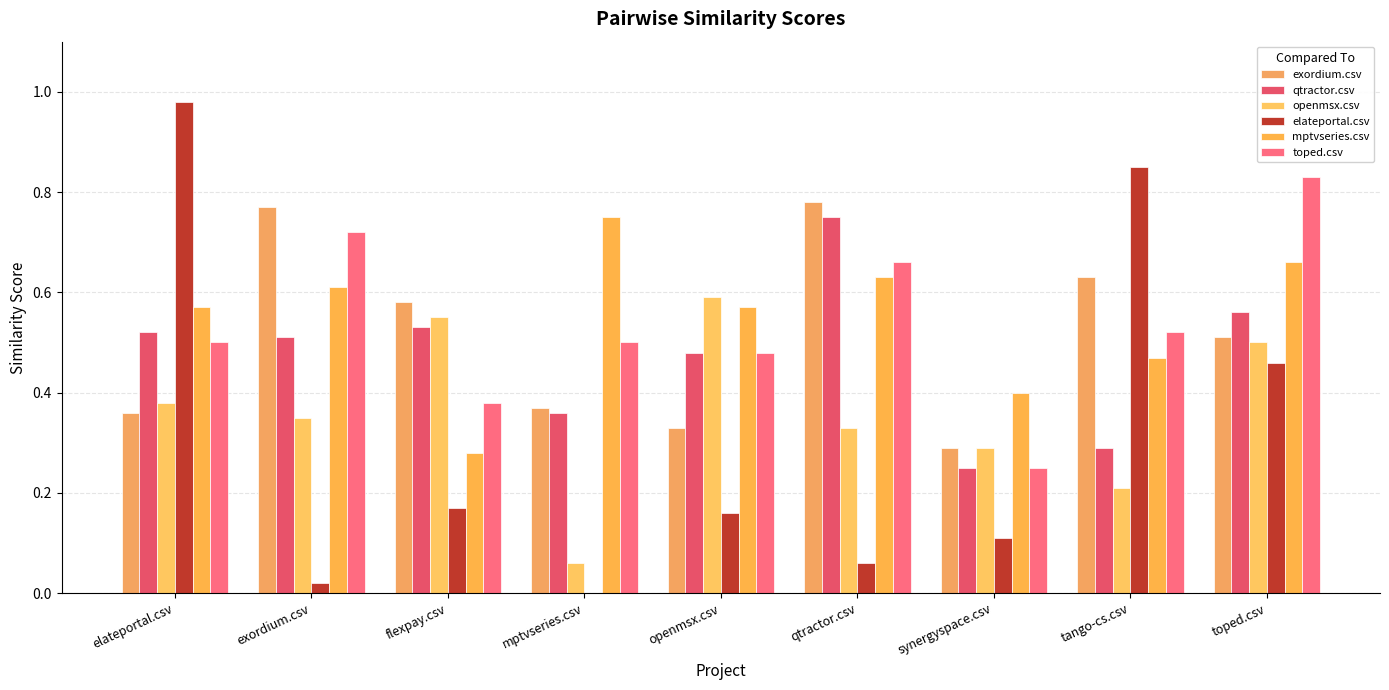

The qtractor.csv series shows 0.1 at tango-cs.csv. True or false?

False